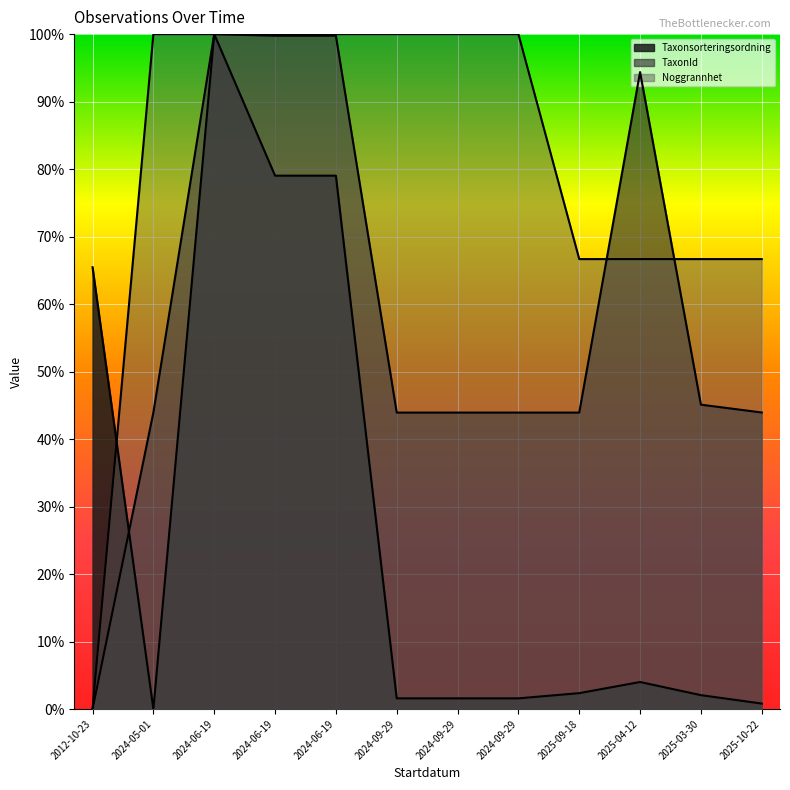

What is the average value of the TaxonId series?

0.6